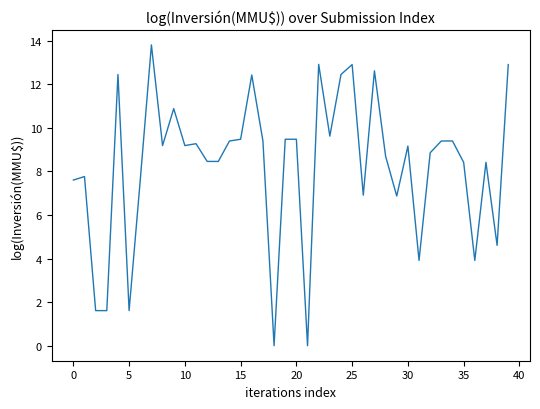

What is the greatest value displayed?

13.8